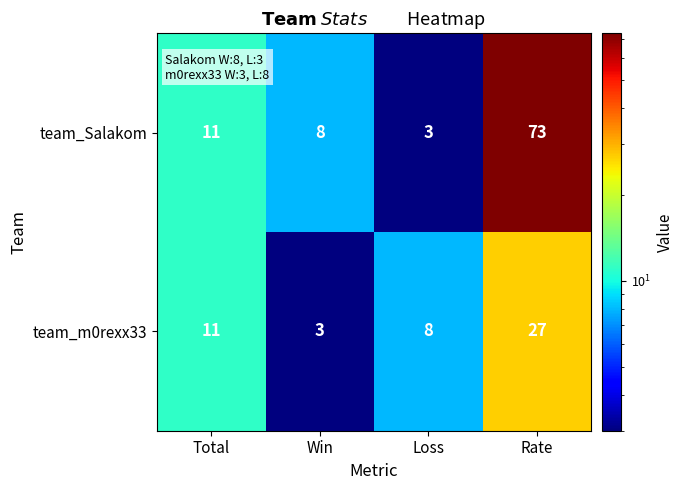

Reading left to right, list all the values displayed in this chart.

team_Salakom: 11	8	3	73
team_m0rexx33: 11	3	8	27